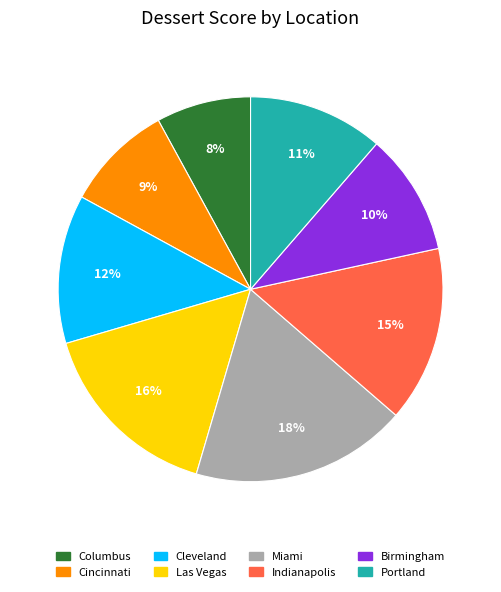

Is there a majority slice in this chart?

No